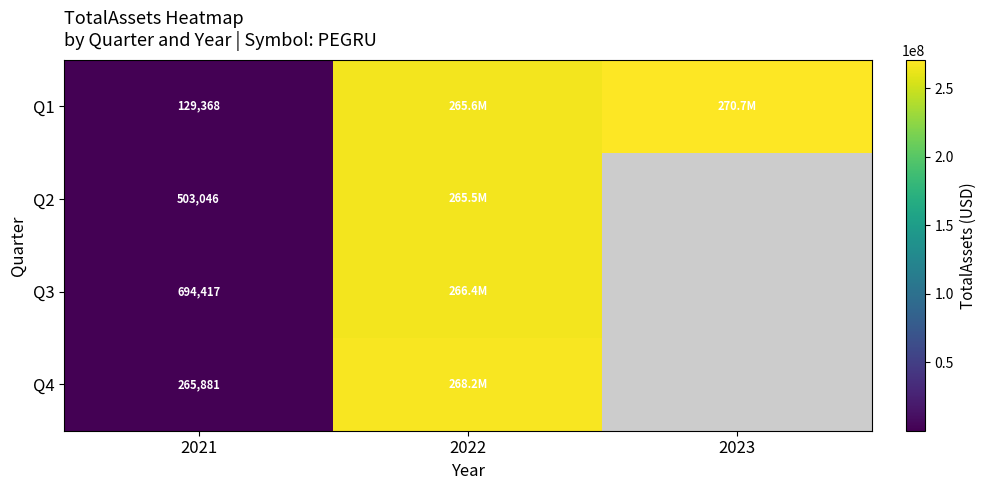

Is it true that Q1 equals 67770 at 2021?

False